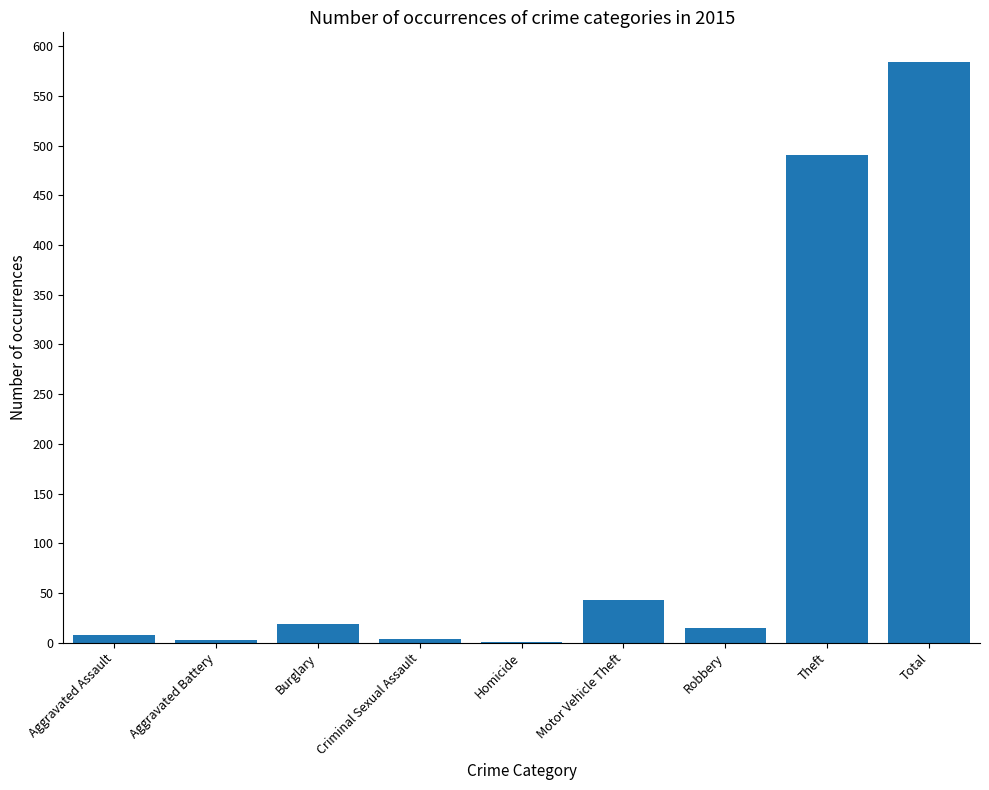

Approximately how many times larger is the value at Total compared to Burglary?

30.7